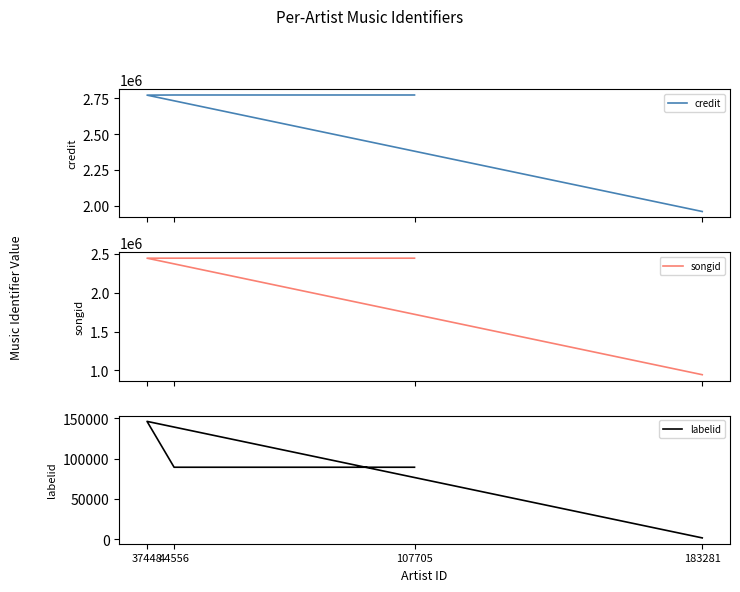

What is the total value across all series at 107705?

5308273